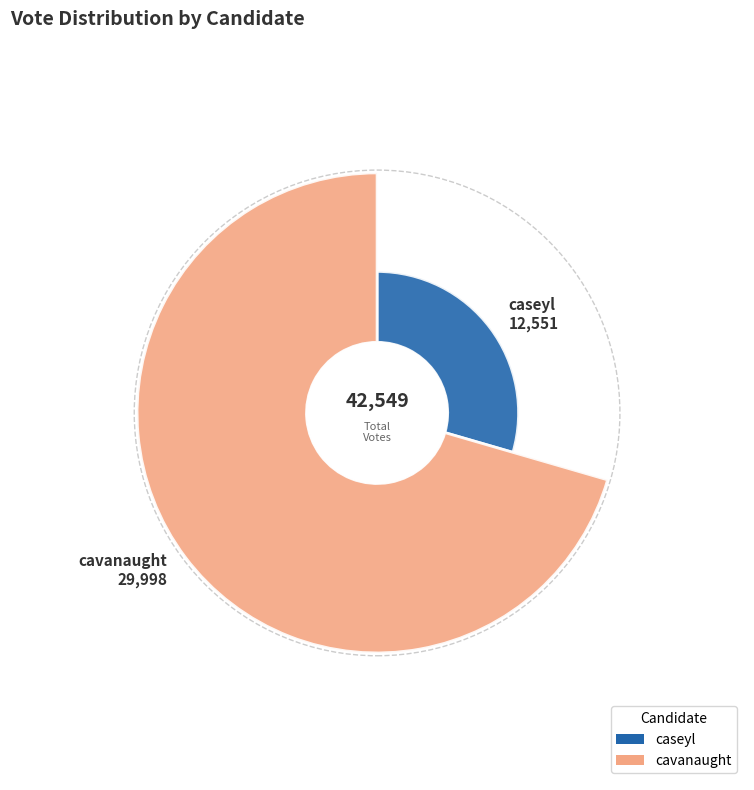

How much of the chart is everything except cavanaught?

29.5%